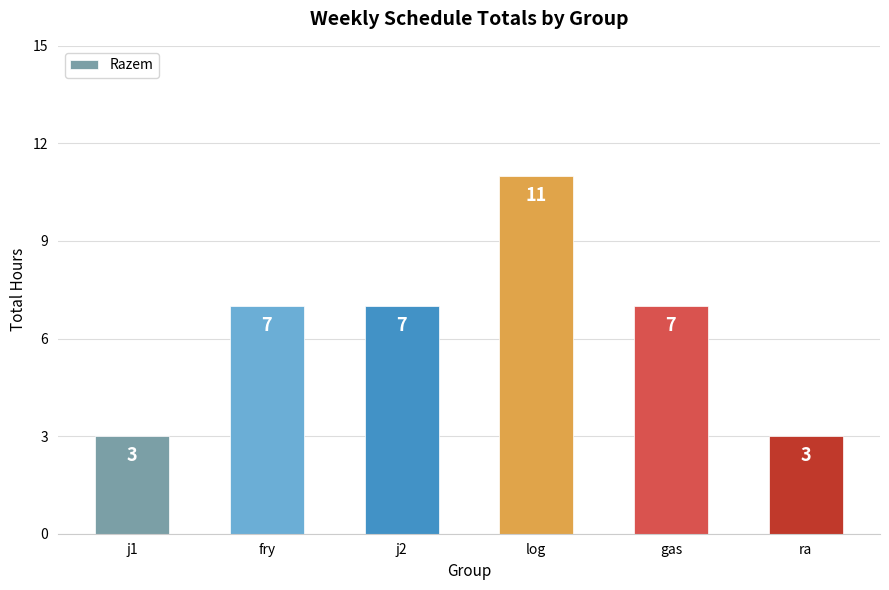

What position from the right is j1?

6